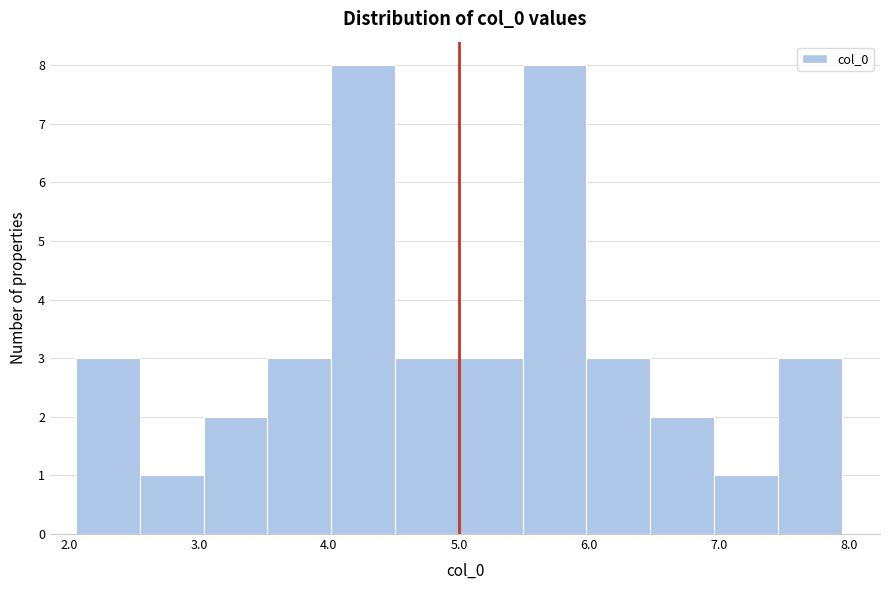

Reading left to right, list every bar in this chart as the range it spans on the x-axis followed by its height. Neither the bar edges nor the heights are printed on the chart, so give them approximately, as read against the axes.

2.1 to 2.5: 3
2.5 to 3.0: 1
3.0 to 3.5: 2
3.5 to 4.0: 3
4.0 to 4.5: 8
4.5 to 5.0: 3
5.0 to 5.5: 3
5.5 to 6.0: 8
6.0 to 6.5: 3
6.5 to 7.0: 2
7.0 to 7.5: 1
7.5 to 7.9: 3